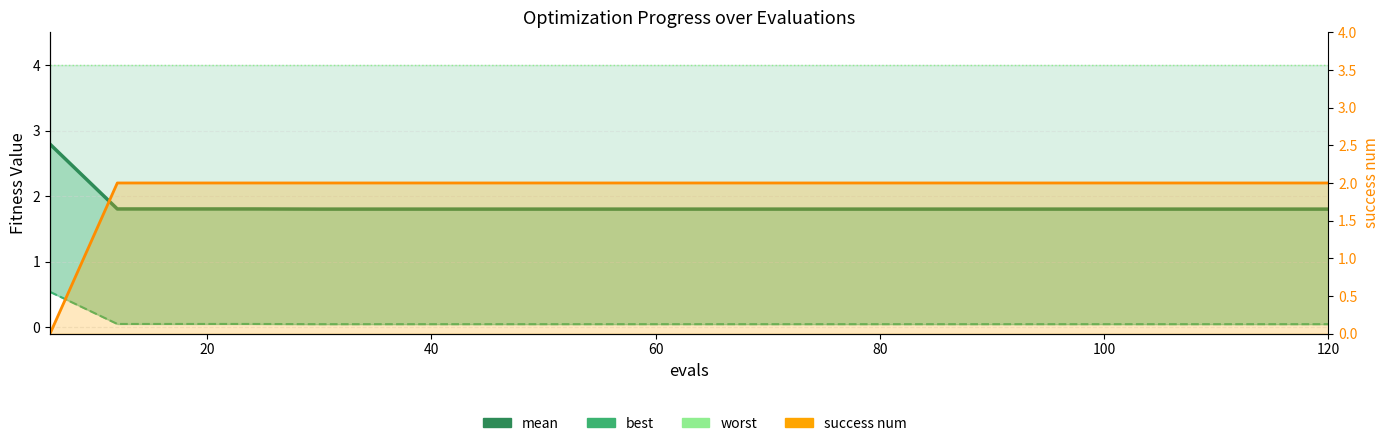

At which category is the sum across all series the highest?

20